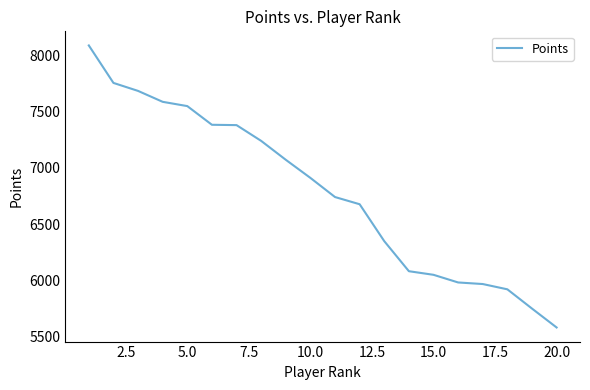

What is the average value?

6787